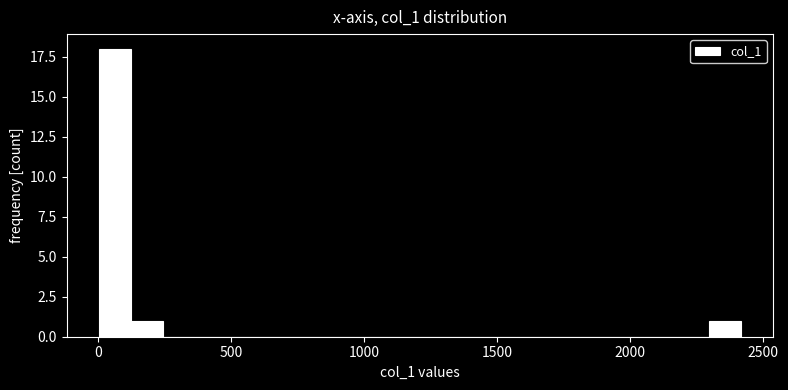

Around what value on the x-axis is the tallest bar? Give the approximate position of its centre, as read against the axis.

50